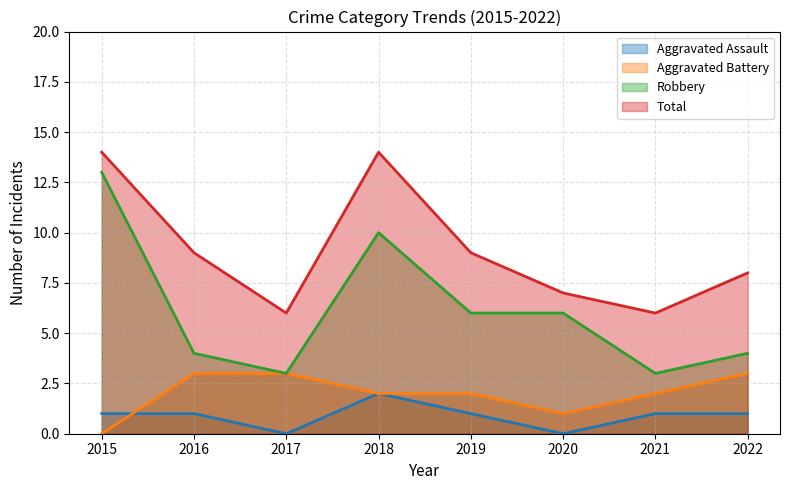

What are all the series names shown in the legend?

Aggravated Assault, Aggravated Battery, Robbery, Total